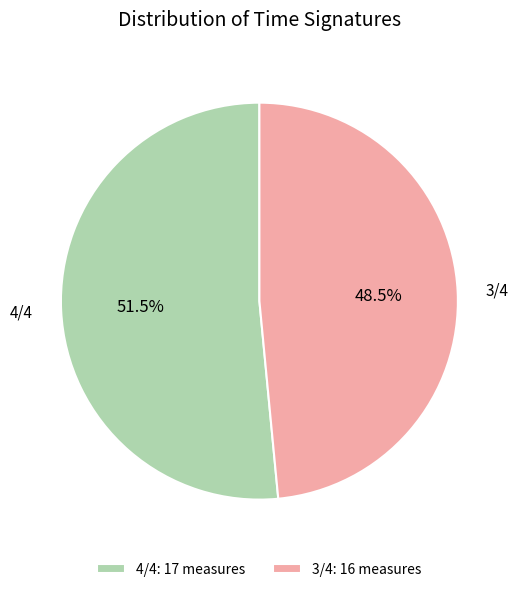

How many slices are in this pie chart?

2